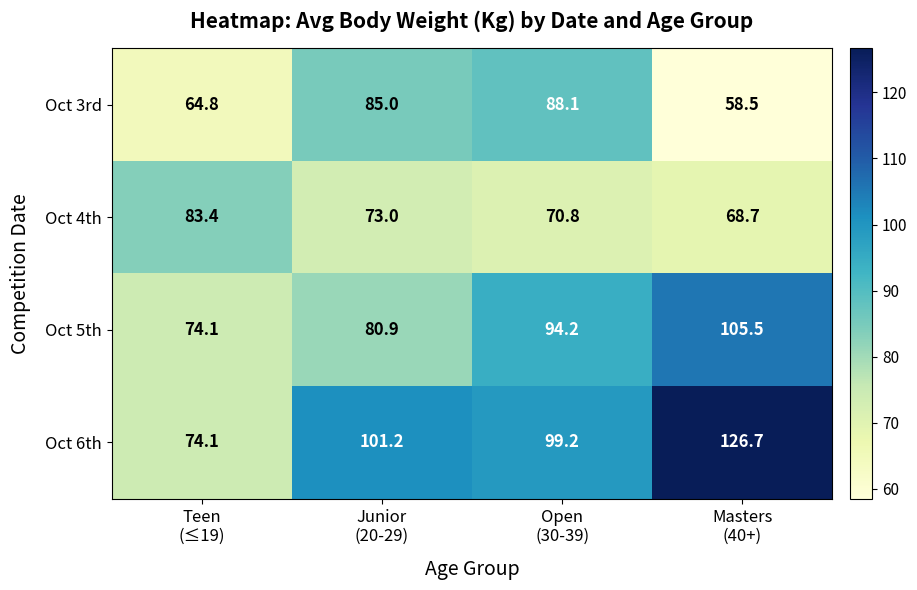

Reading right to left, list all the values displayed in this chart.

Oct 3rd: 58.5	88.1	85.0	64.8
Oct 4th: 68.7	70.8	73.0	83.4
Oct 5th: 105.5	94.2	80.9	74.1
Oct 6th: 126.7	99.2	101.2	74.1